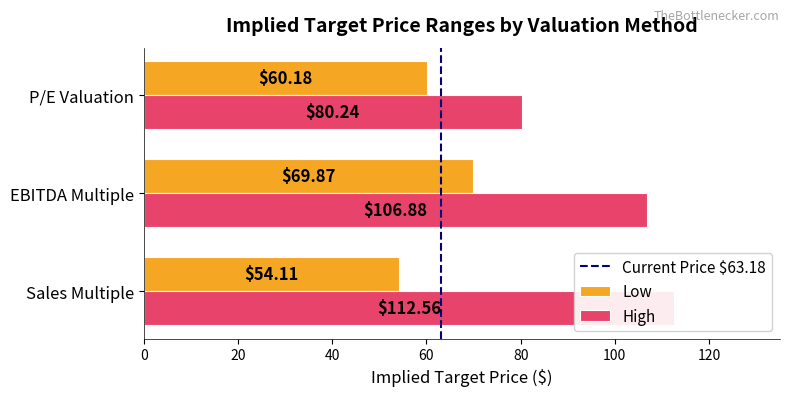

The High series shows 40.9 at Sales Multiple. True or false?

False